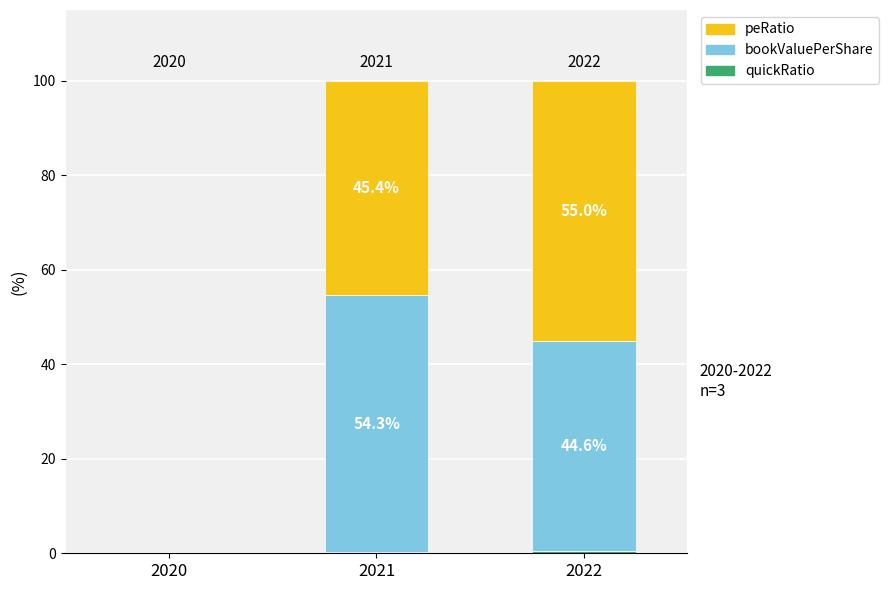

Rank the series at 2021 from lowest to highest value.

quickRatio, peRatio, bookValuePerShare